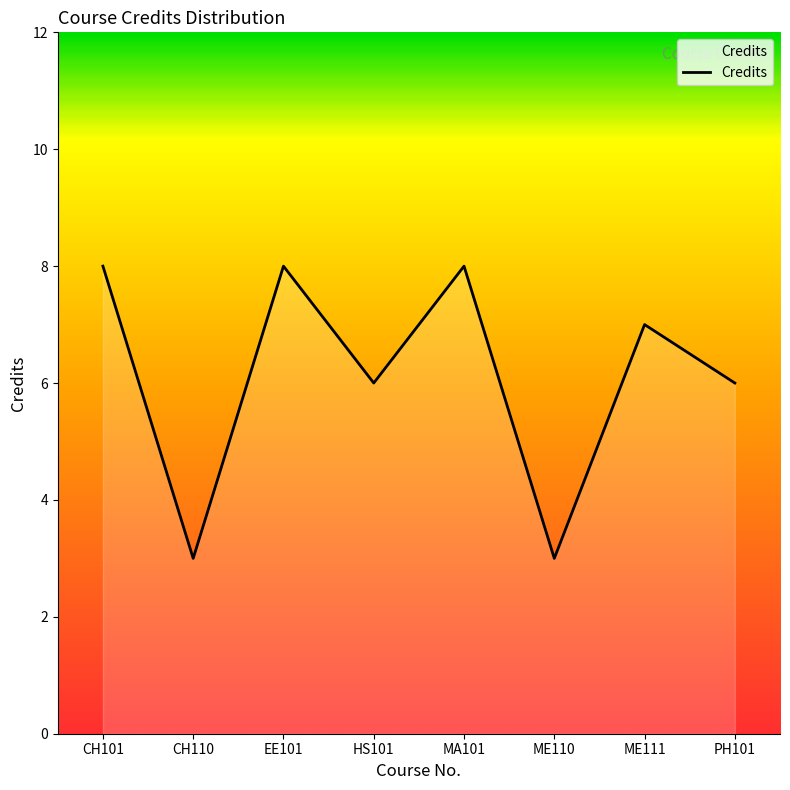

Between MA101 and HS101, which is larger?

MA101